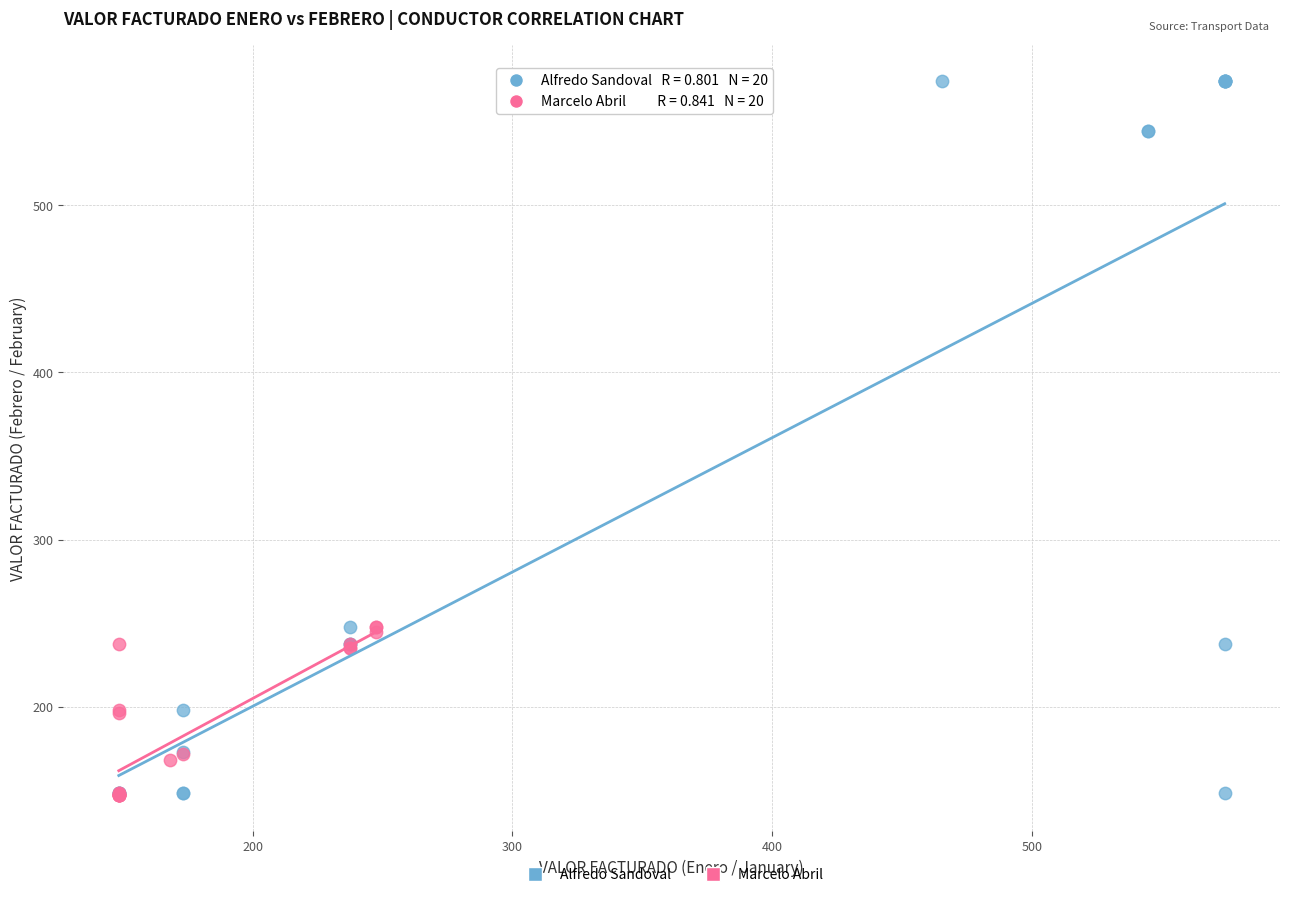

Which series contains the highest Y value?

Alfredo Sandoval